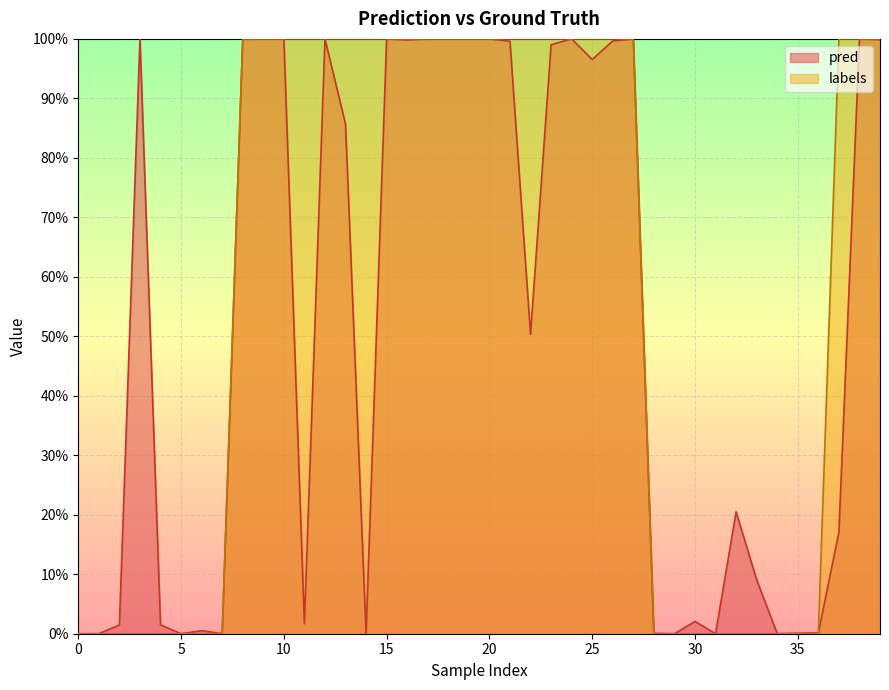

Which has a higher value, 12 or 10?

12